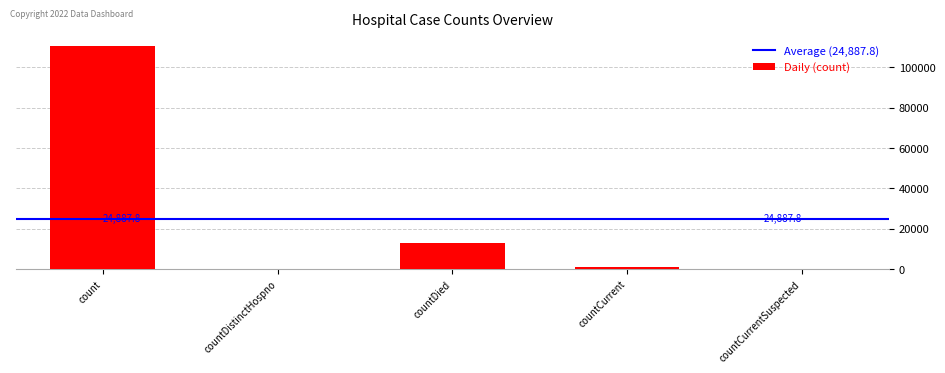

Which has a higher value, countDistinctHospno or countDied?

countDied